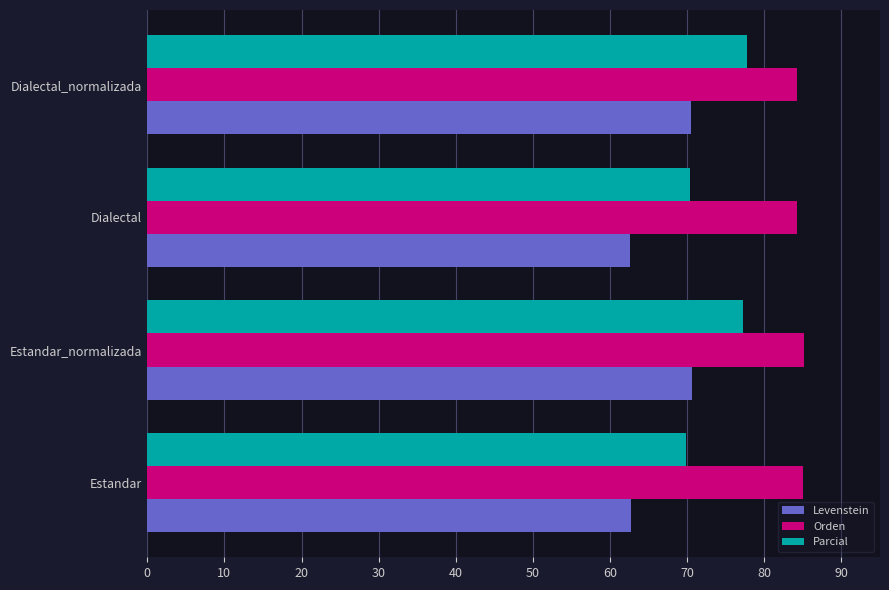

At how many categories does at least one series exceed 68?

4